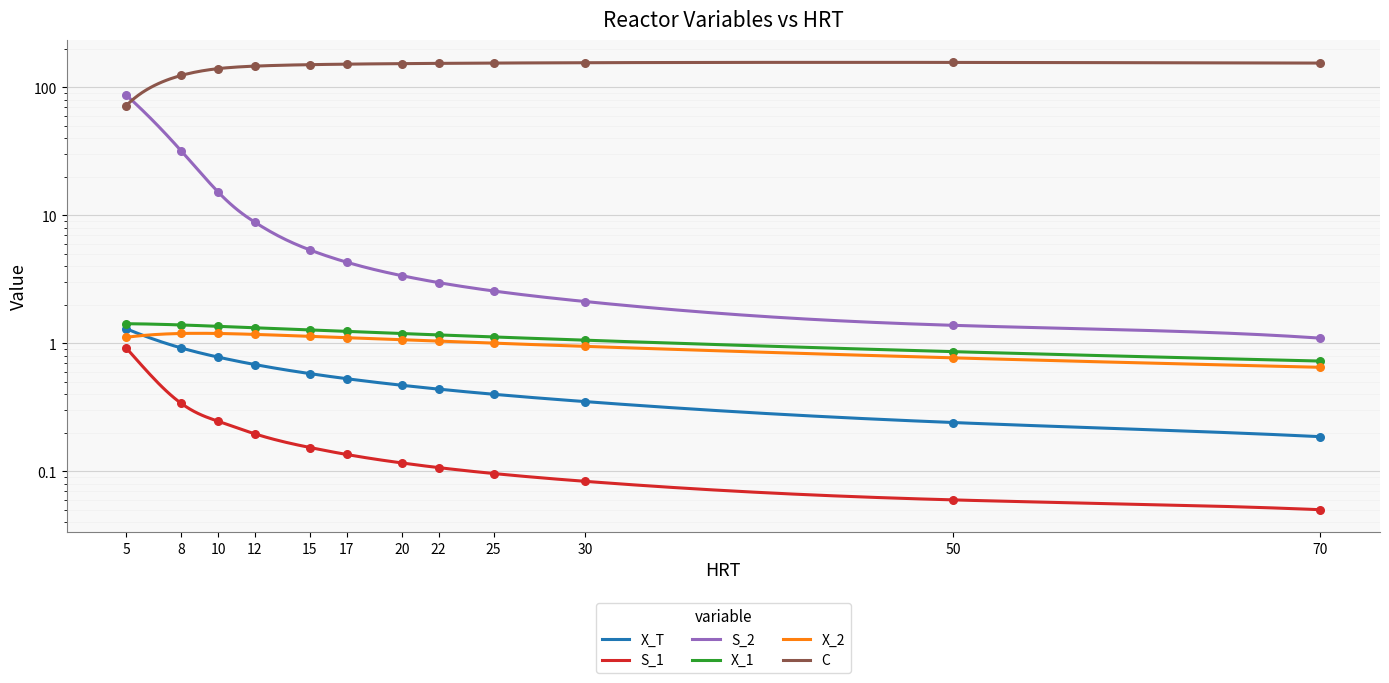

Which series contains the highest Y value?

C